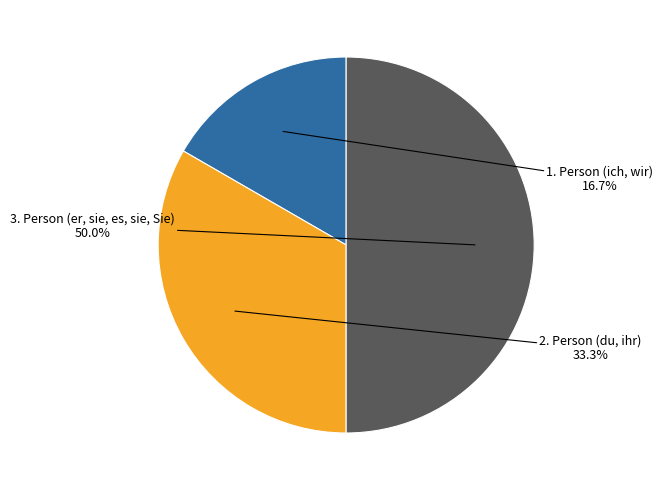

Does 2. Person (du, ihr) account for over 50% of the chart?

No